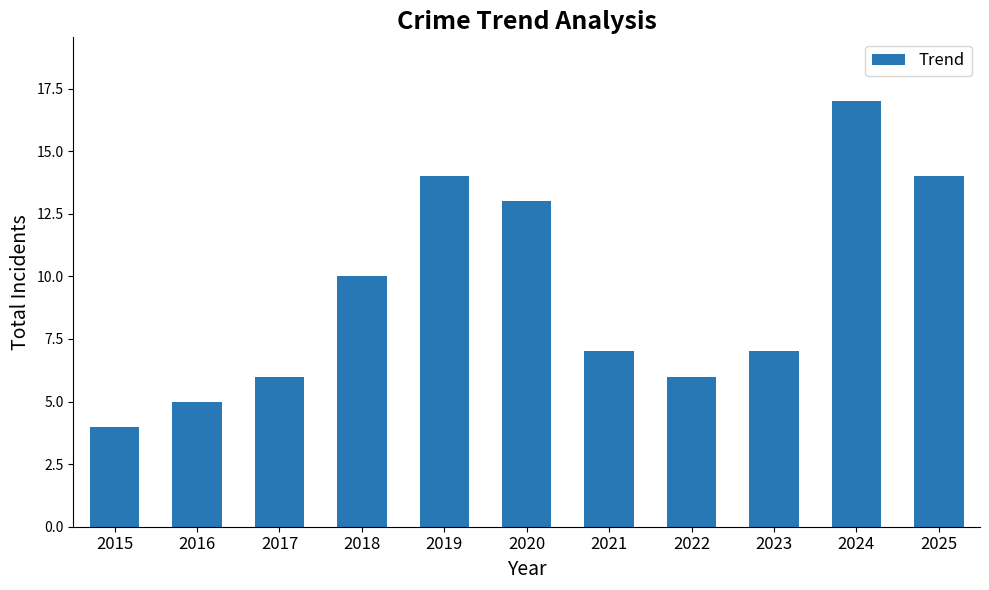

What is the difference between the values at 2018 and 2025?

4